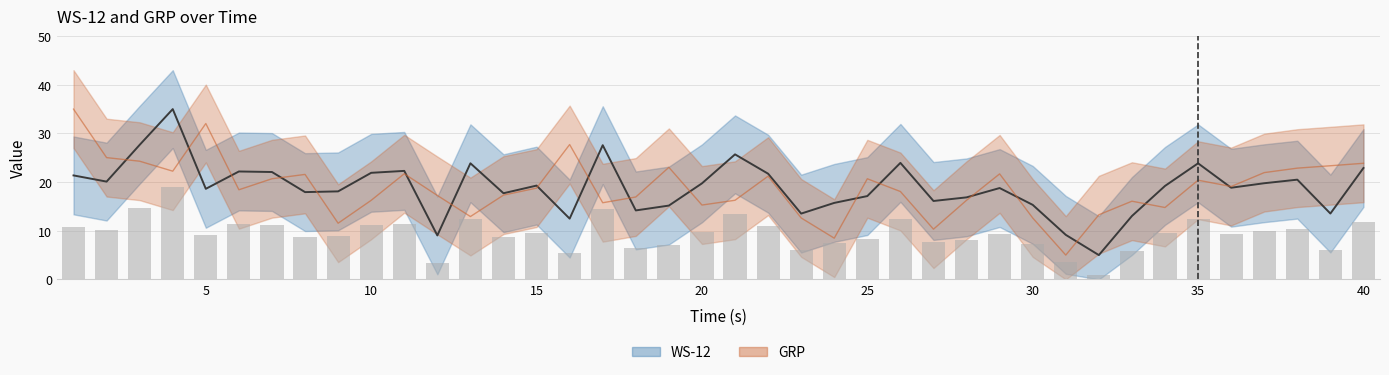

How many values in the GRP series exceed 18?

22